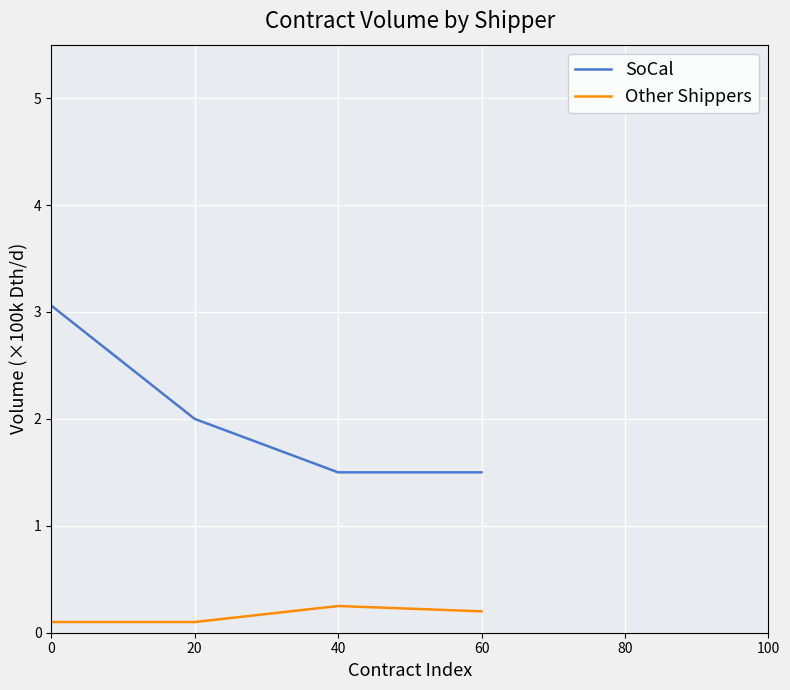

What is the minimum value shown in the chart?

0.1